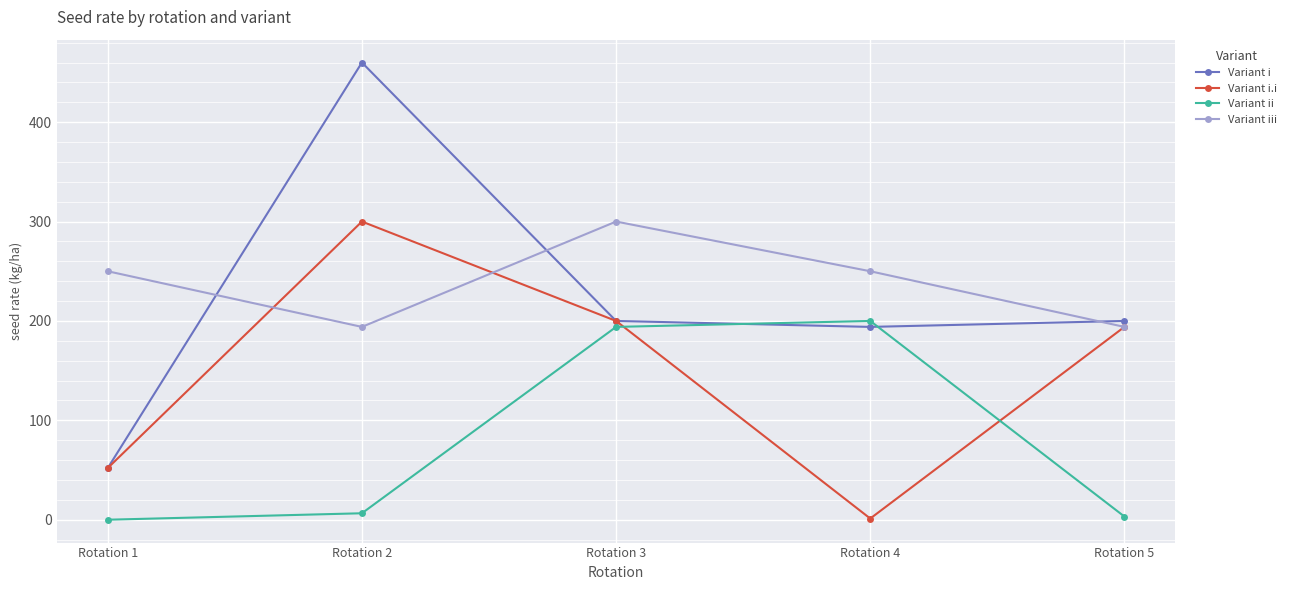

True or false: Variant i.i has a value of 14.5 at Rotation 1.

False